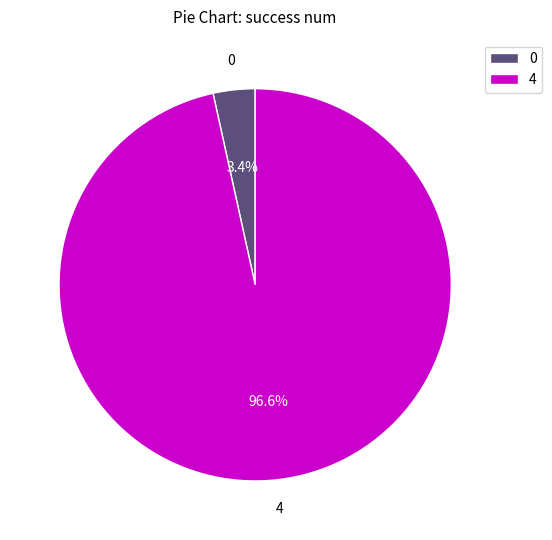

Rank the categories by value from lowest to highest.

0, 4